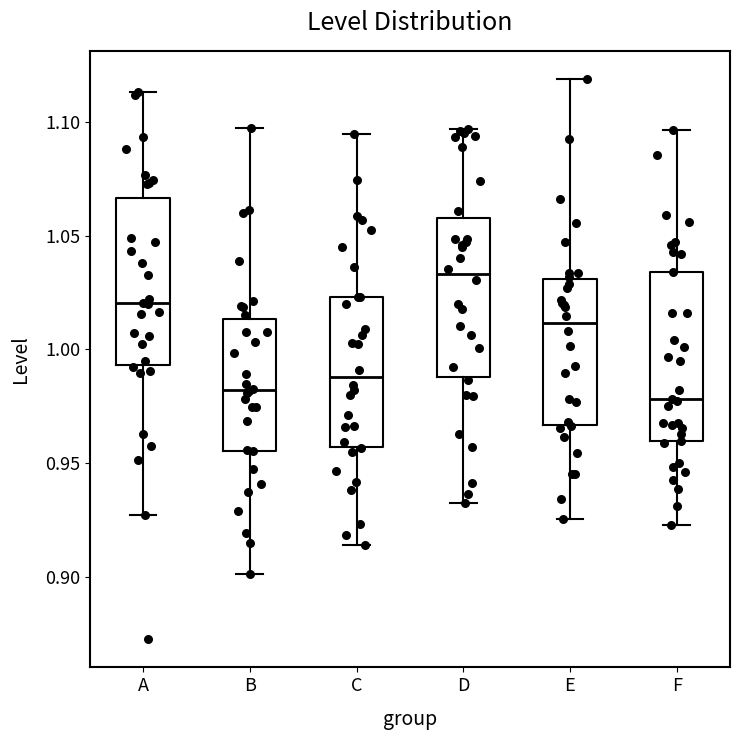

Reading left to right, read every box against the y-axis: the position of its median line, the range the box covers, and the ends of its whiskers. The values are not printed on the chart, so give them approximately, as read against the axis.

A: median 1.020, box 0.995 to 1.065, whiskers 0.925 to 1.115
B: median 0.980, box 0.955 to 1.015, whiskers 0.900 to 1.100
C: median 0.990, box 0.955 to 1.025, whiskers 0.915 to 1.095
D: median 1.035, box 0.990 to 1.060, whiskers 0.935 to 1.095
E: median 1.010, box 0.965 to 1.030, whiskers 0.925 to 1.120
F: median 0.980, box 0.960 to 1.035, whiskers 0.925 to 1.095